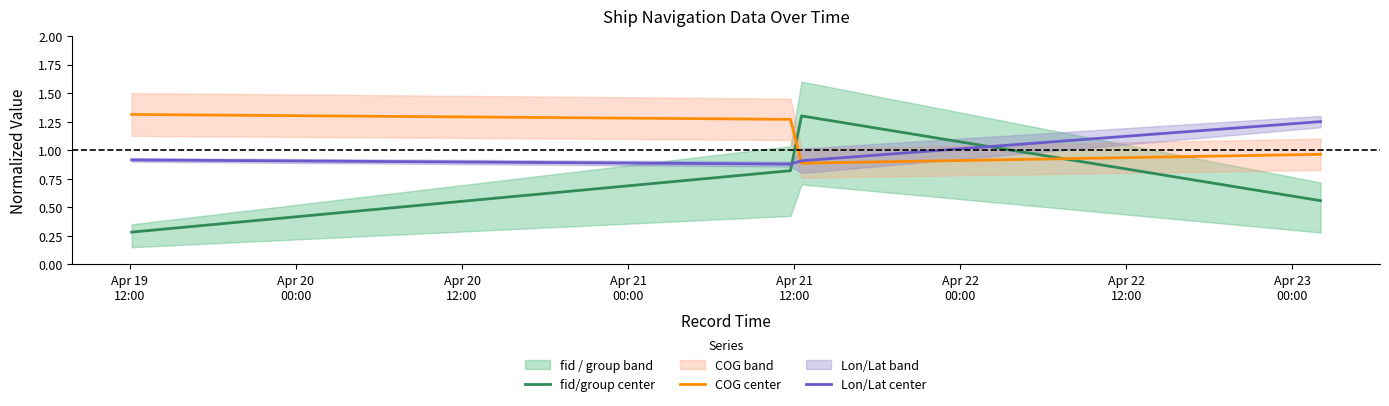

How many times do Lon/Lat center and COG center cross each other?

1